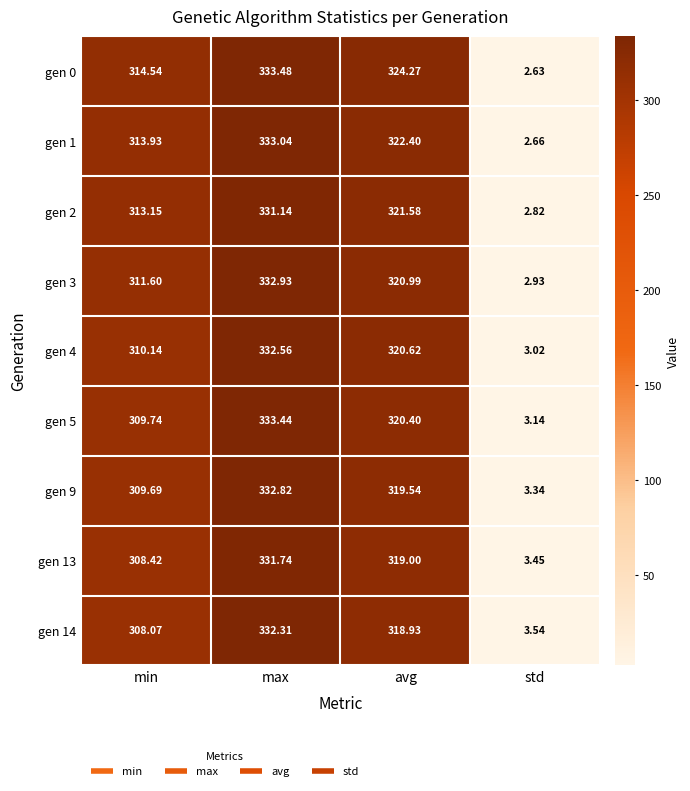

At how many categories does at least one series exceed 74?

3